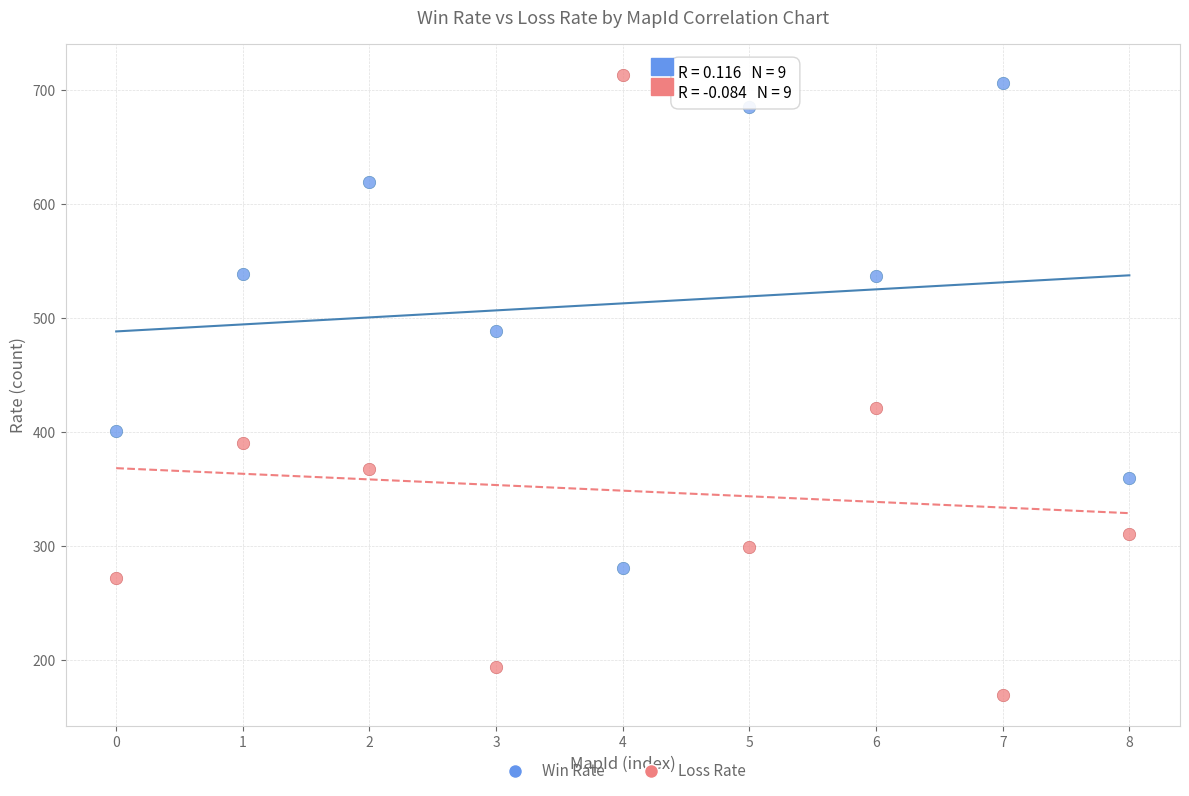

Which series contains the lowest Y value?

Loss Rate